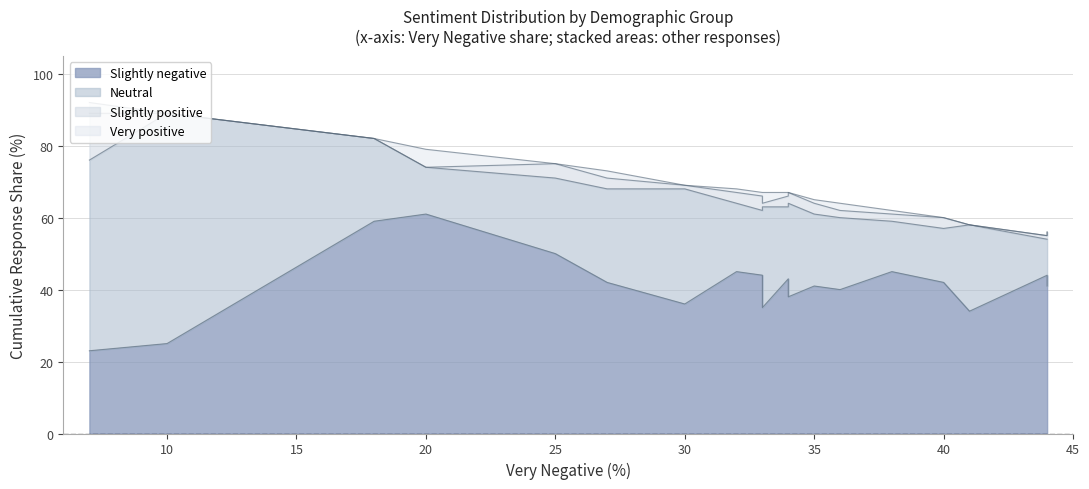

What is the maximum value for Slightly positive?

13